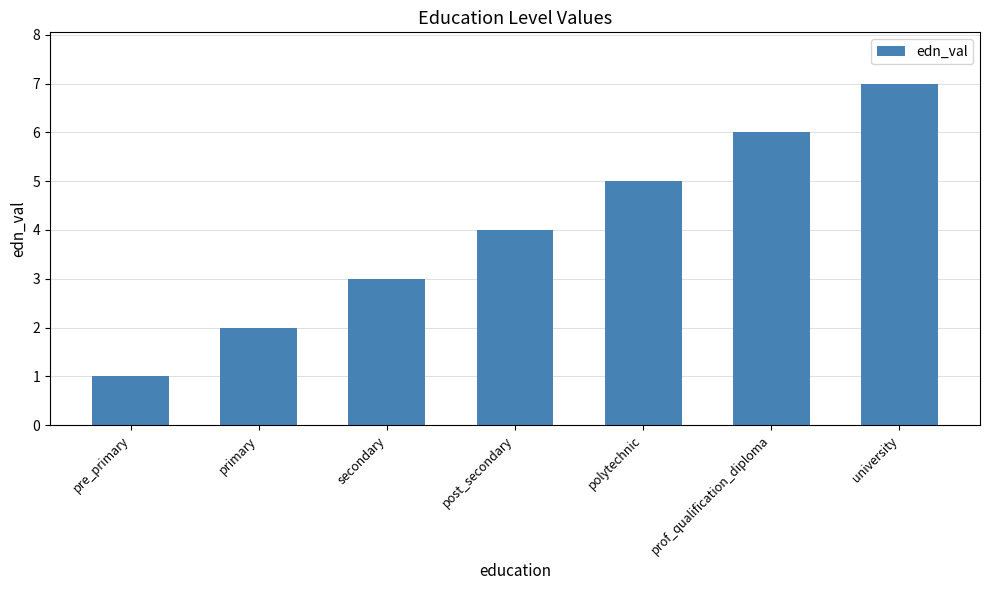

Is it true that the value at post_secondary is 4?

True